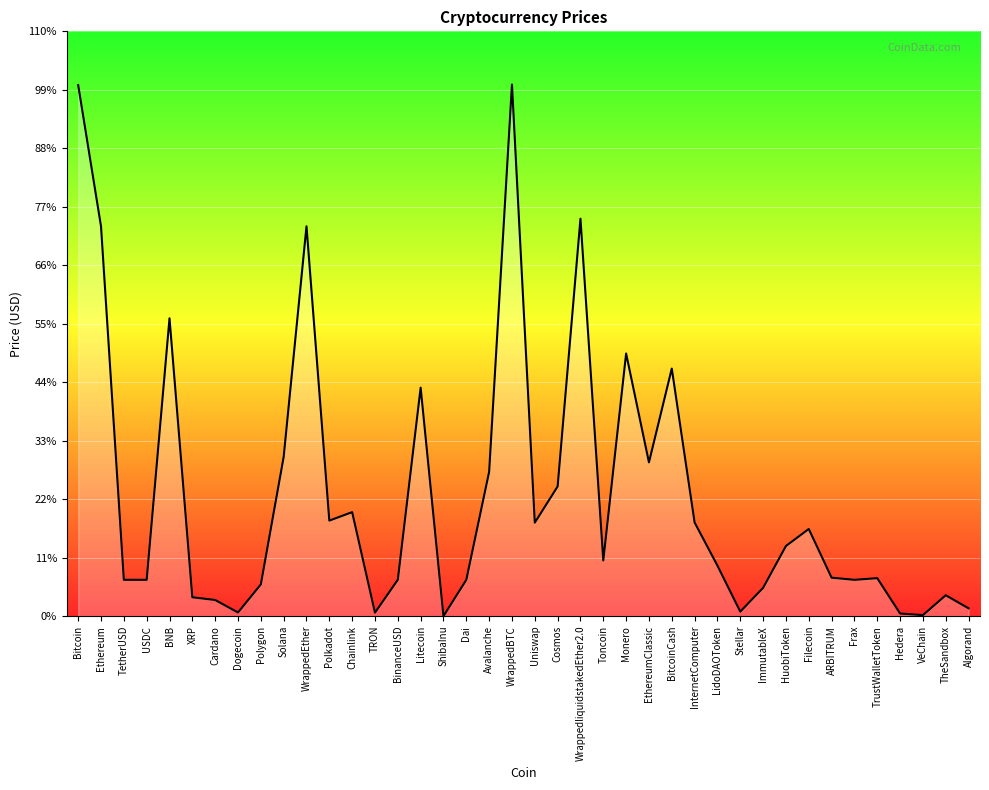

Reading left to right, what are all the values shown in this chart?

10.2	7.5	0.7	0.7	5.7	0.4	0.3	0.1	0.6	3.1	7.5	1.8	2.0	0.1	0.7	4.4	0.0	0.7	2.8	10.2	1.8	2.5	7.6	1.1	5.0	3.0	4.8	1.8	1.0	0.1	0.5	1.3	1.7	0.7	0.7	0.7	0.0	0.0	0.4	0.1